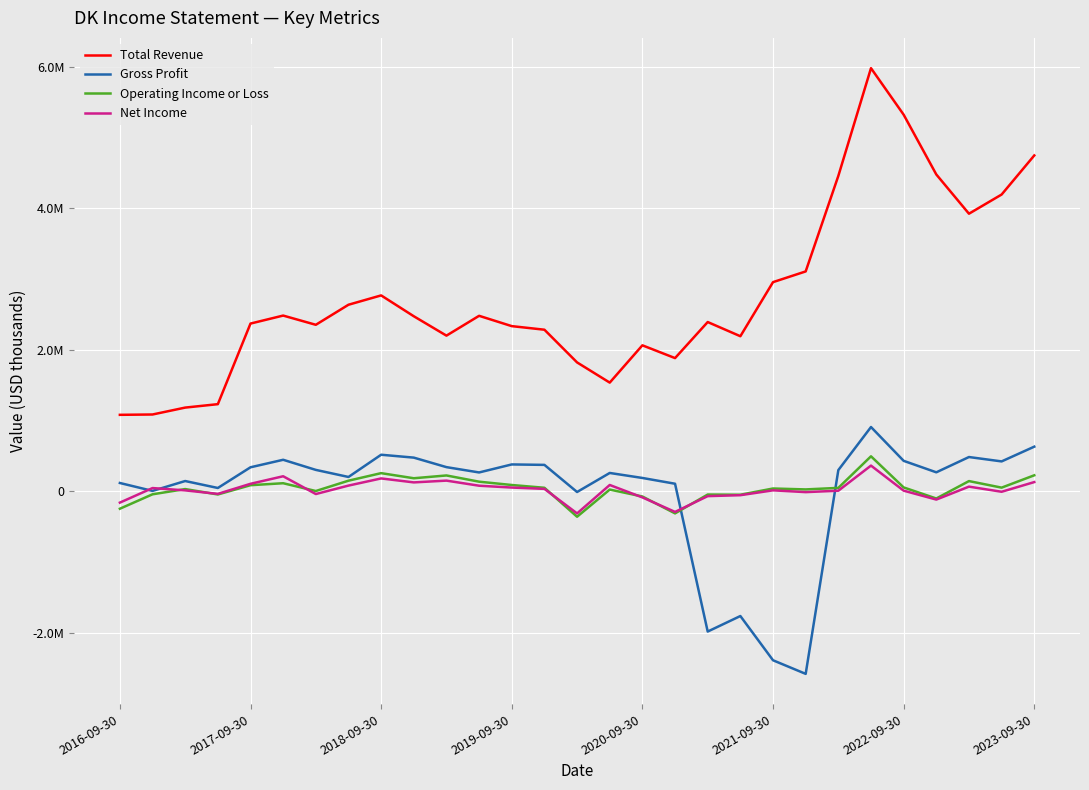

What are all the series names shown in the legend?

Total Revenue, Gross Profit, Operating Income or Loss, Net Income